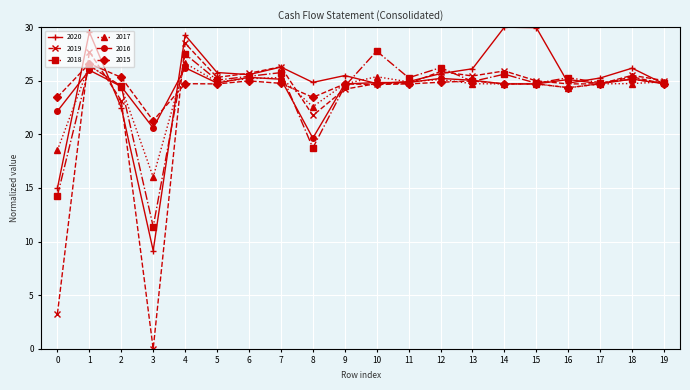

At how many categories does at least one series exceed 18?

20